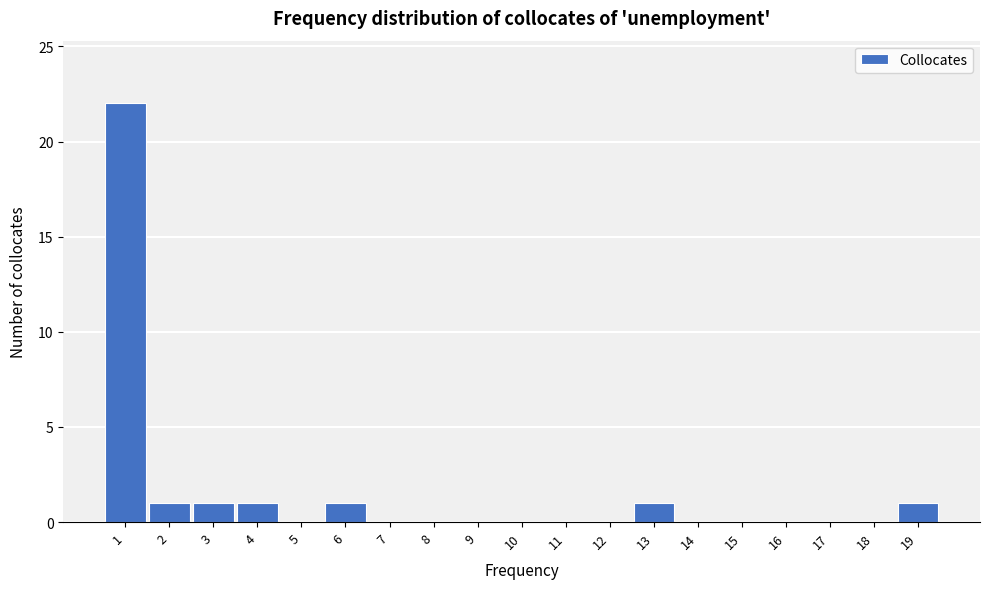

How tall is the bar that spans 1.5 to 2.5 on the x-axis? The values are not printed on the chart, so give them approximately, as read against the axis.

1